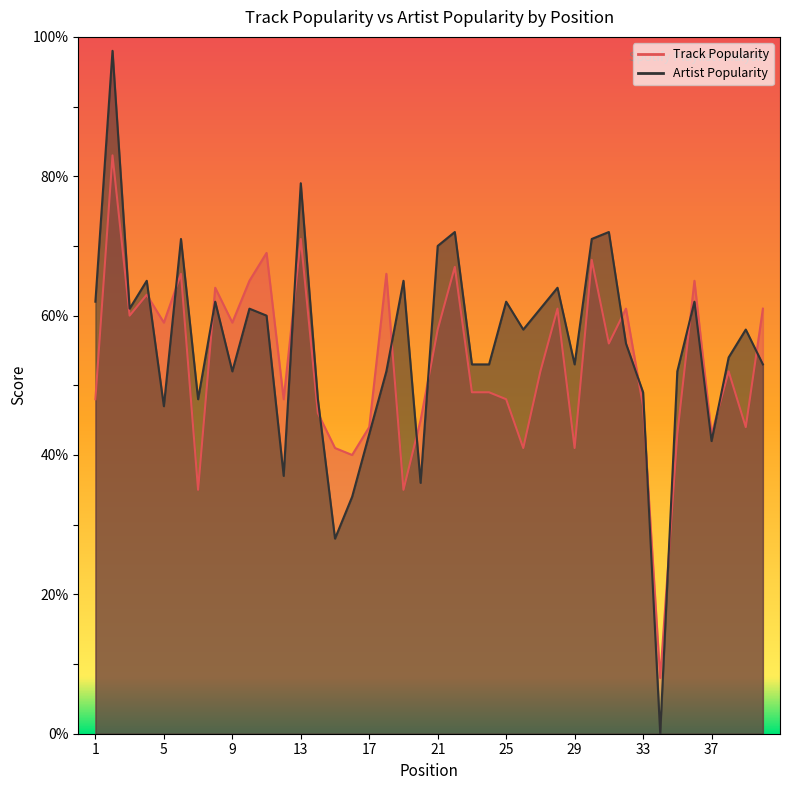

What is the value of the Track Popularity point at the 19th from the left?

35